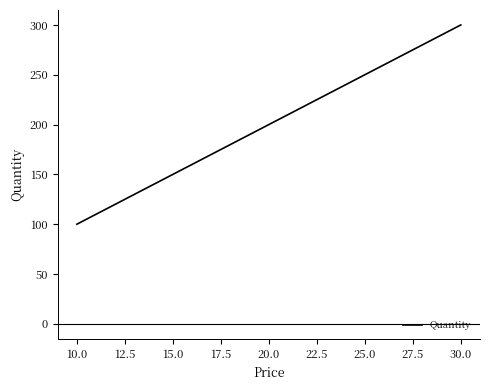

Is this an area chart (filled region under the line)?

No